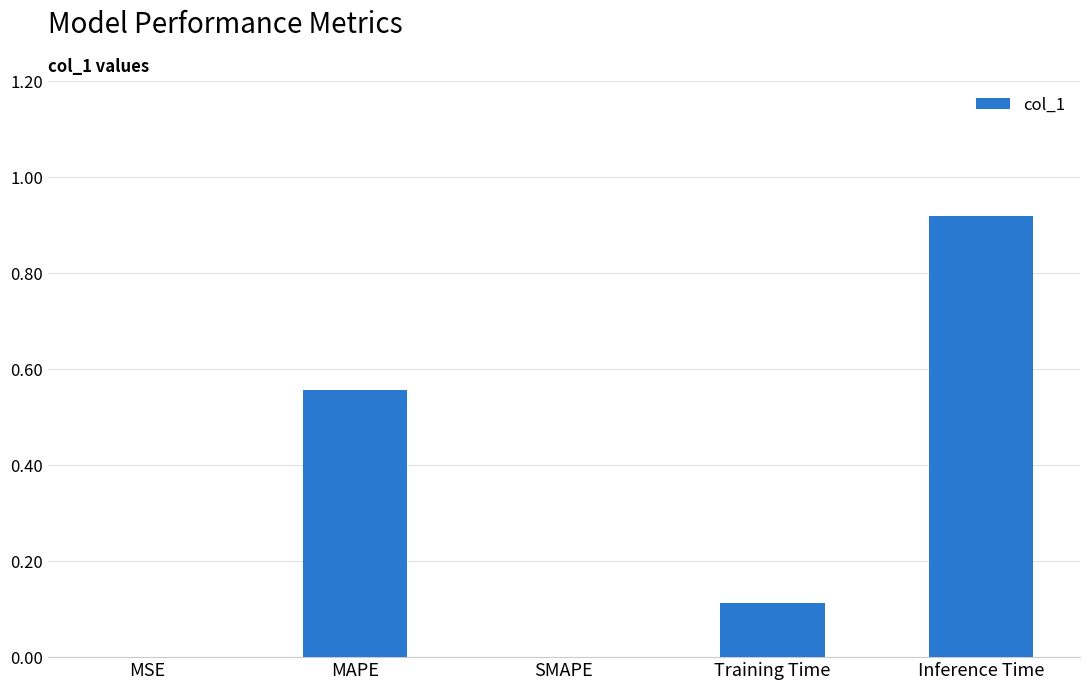

What is the sum of the values at Training Time and Inference Time?

1.0